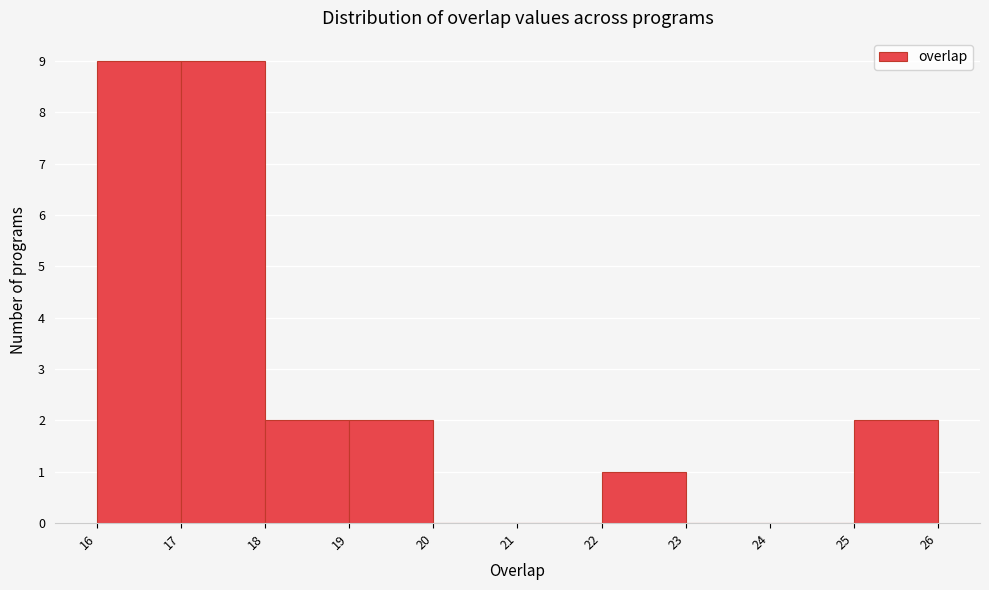

Reading left to right, list every bar in this chart as the range it spans on the x-axis followed by its height. The values are not printed on the chart, so give them approximately, as read against the axis.

16 to 17: 9
17 to 18: 9
18 to 19: 2
19 to 20: 2
20 to 21: 0
21 to 22: 0
22 to 23: 1
23 to 24: 0
24 to 25: 0
25 to 26: 2